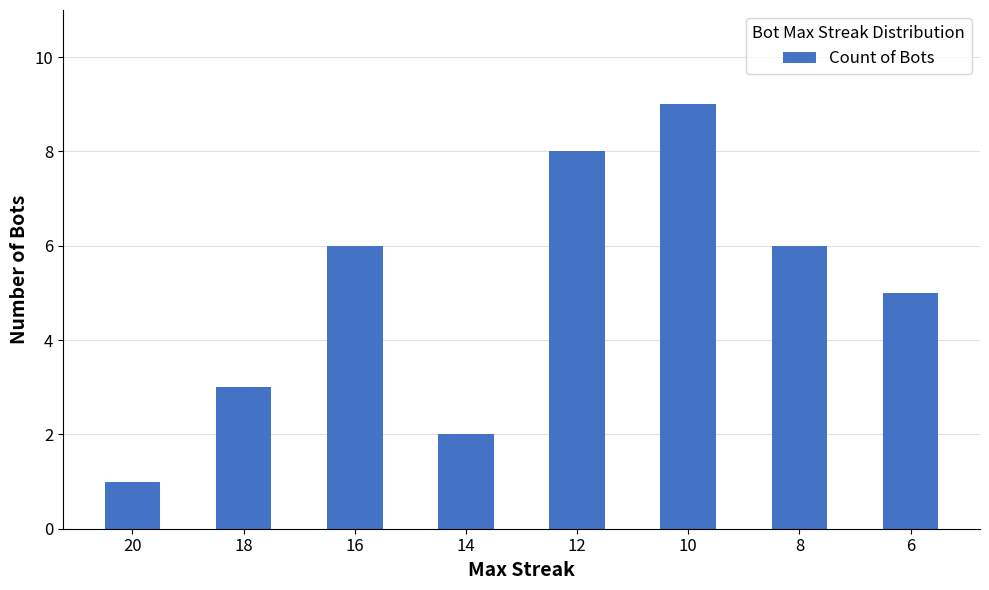

Approximately how many times larger is the value at 16 compared to 6?

1.2